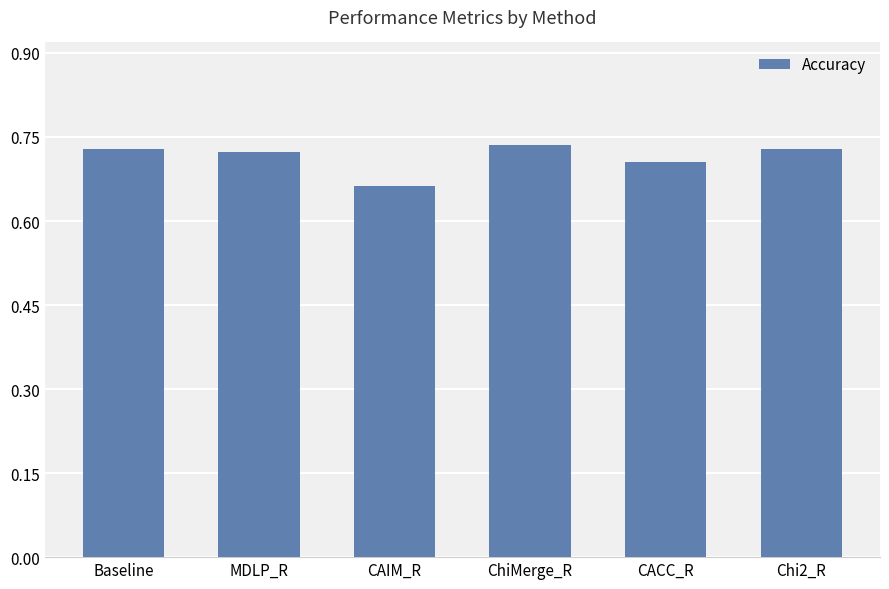

What is the label of the 1st bar from the right?

Chi2_R